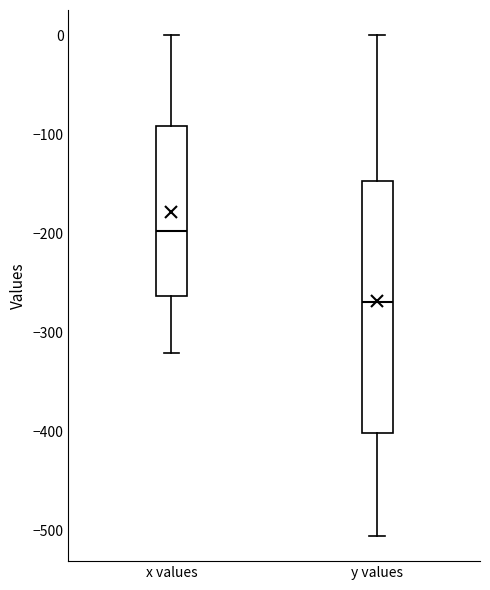

Reading left to right, read every box against the y-axis: the position of its median line, the range the box covers, and the ends of its whiskers. The values are not printed on the chart, so give them approximately, as read against the axis.

x values: median -200, box -260 to -90, whiskers -320 to 0
y values: median -270, box -400 to -150, whiskers -510 to 0